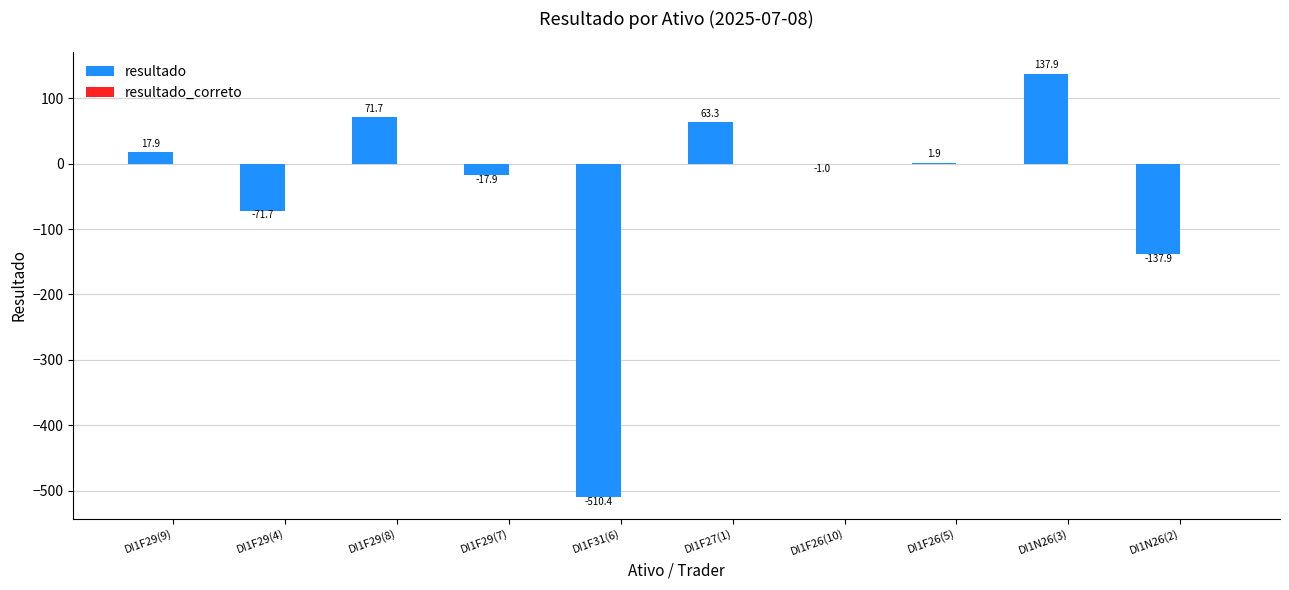

Between DI1F29(7) and DI1F26(10), which series saw the biggest shift?

resultado